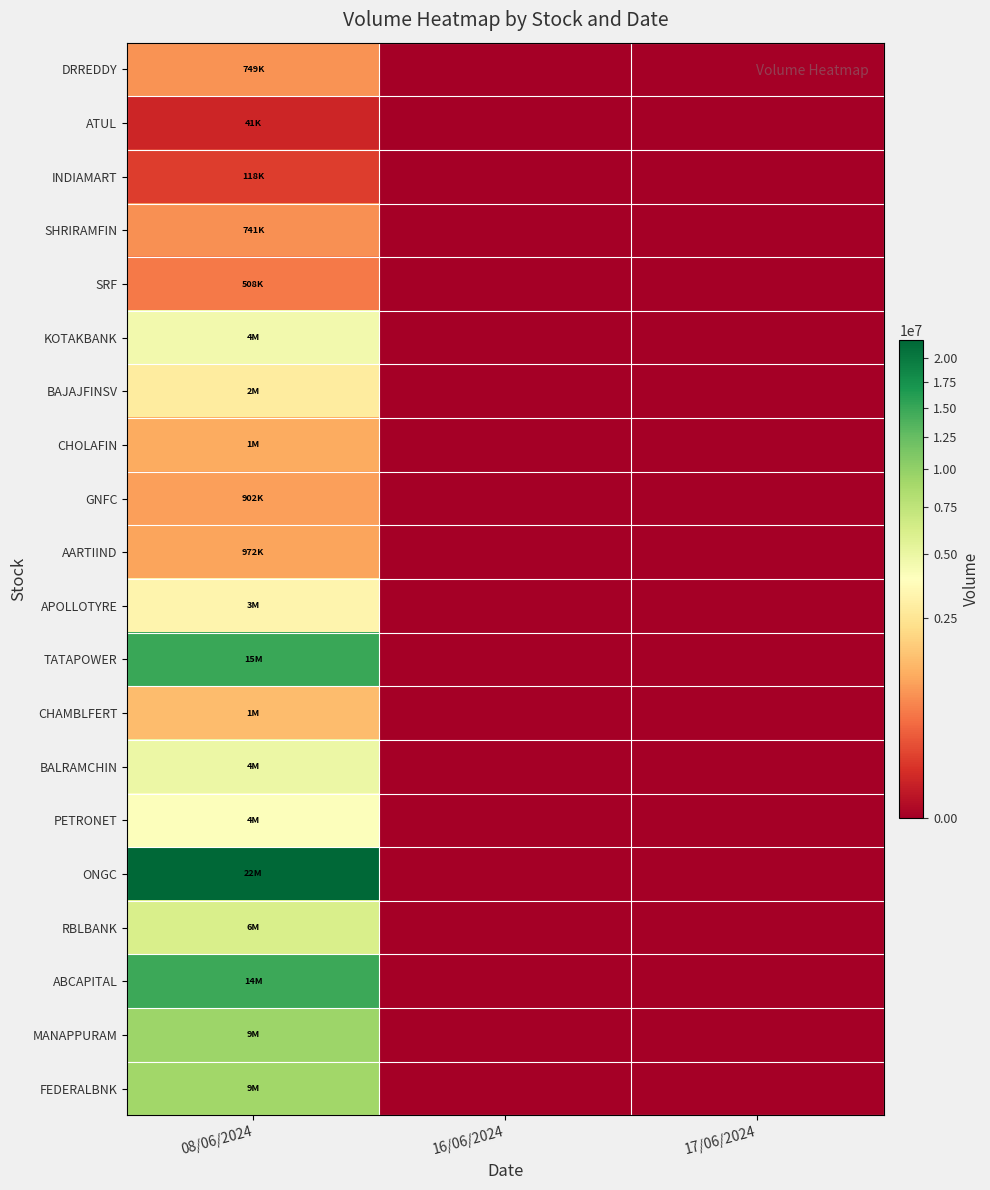

What is the greatest value displayed?

22010688